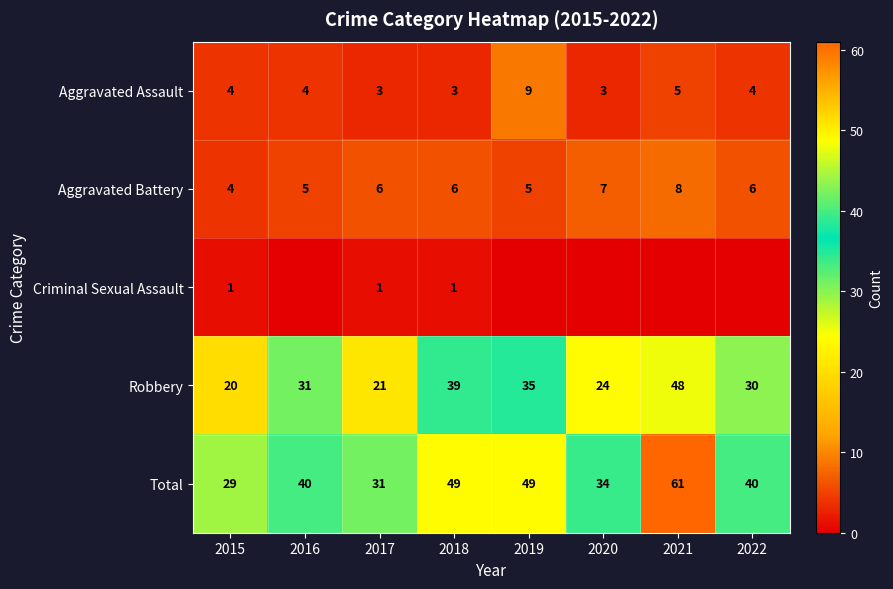

Is the value of Total at 2022 greater than the value of Aggravated Assault at 2016?

Yes